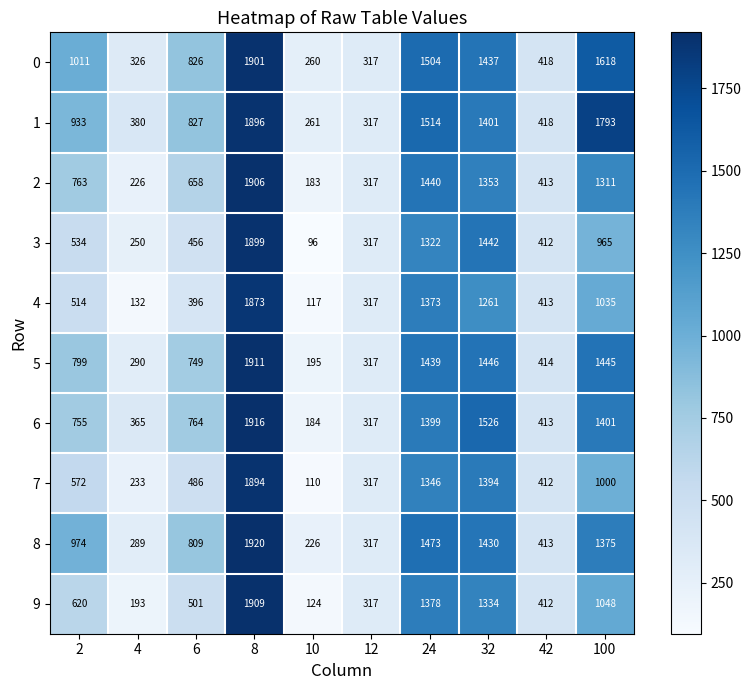

Is it true that 1 equals 1896 at 8?

True